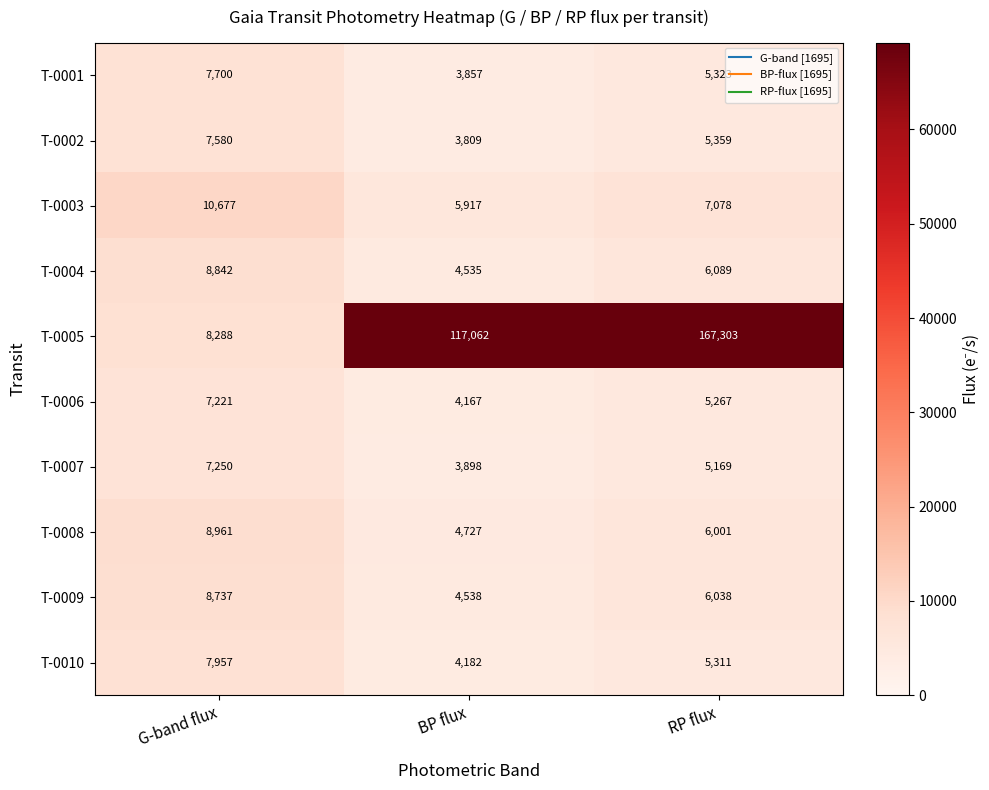

List the series in order of their peak value, lowest first.

T-0006, T-0007, T-0002, T-0001, T-0010, T-0009, T-0004, T-0008, T-0003, T-0005